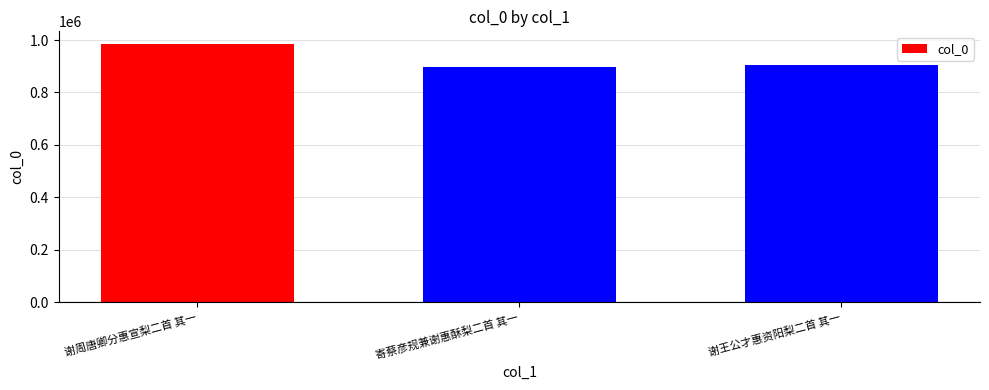

What position from the left is 谢王公才惠资阳梨二首 其一?

3